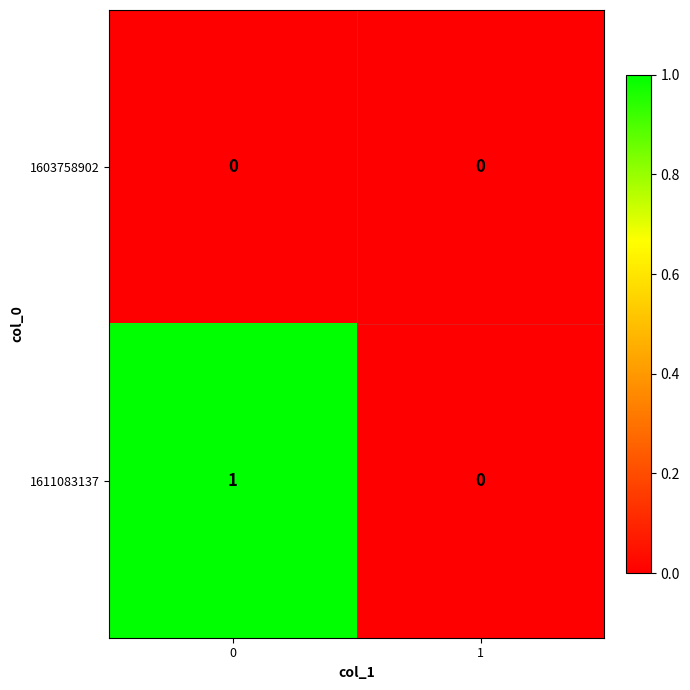

At 0, list the series in order from smallest to largest.

1603758902, 1611083137